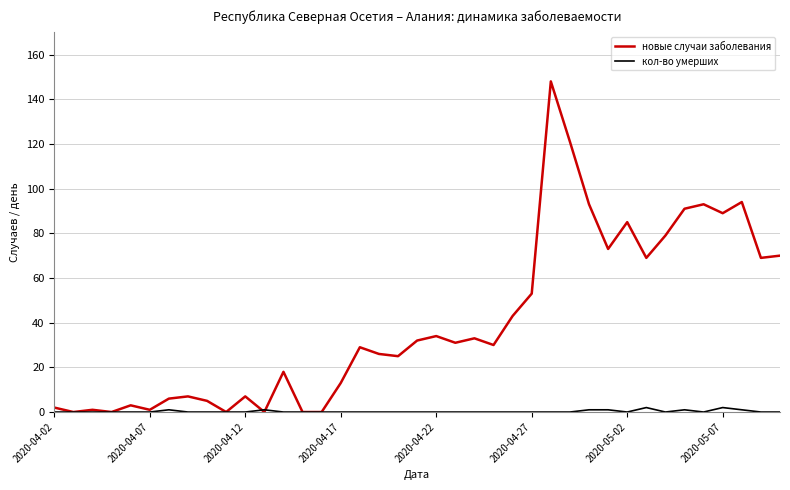

How many values in the новые случаи заболевания series are below 30?

19